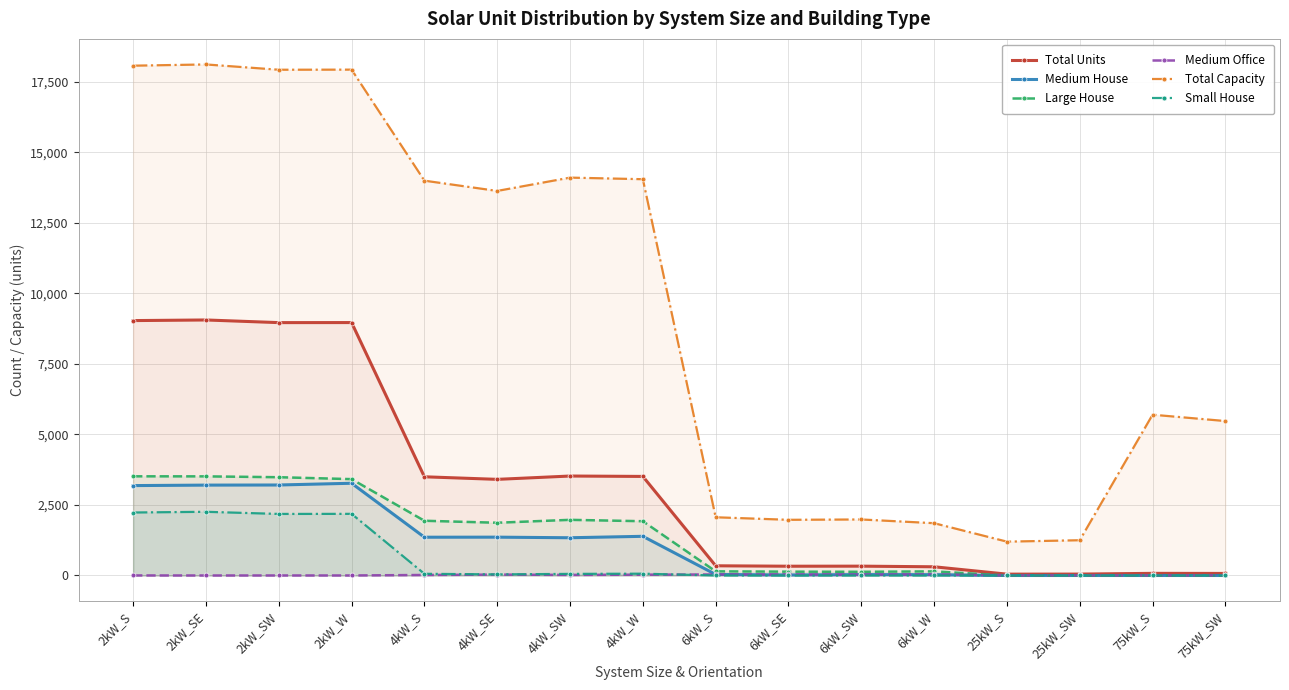

How many lines are shown in the chart?

6